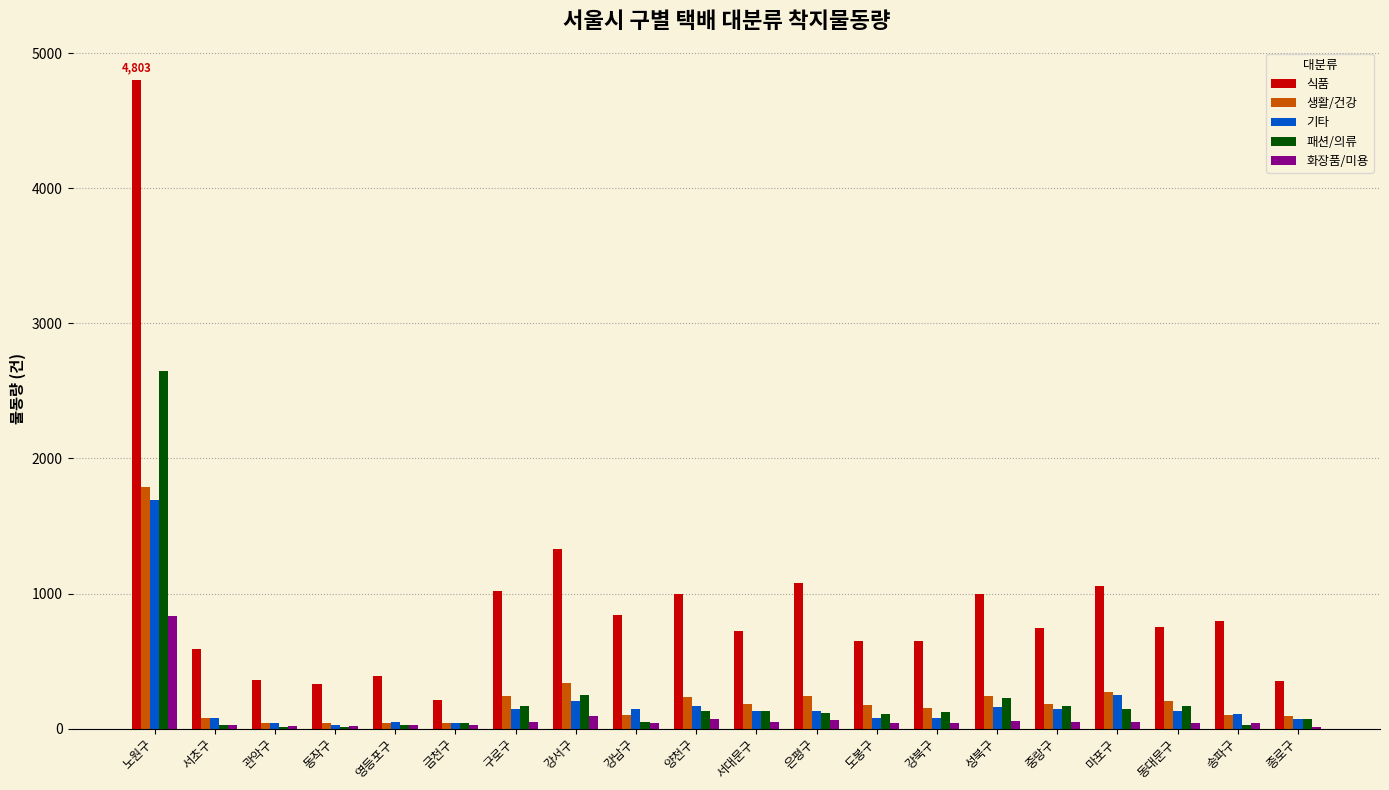

What are all the series names shown in the legend?

식품, 생활/건강, 기타, 패션/의류, 화장품/미용